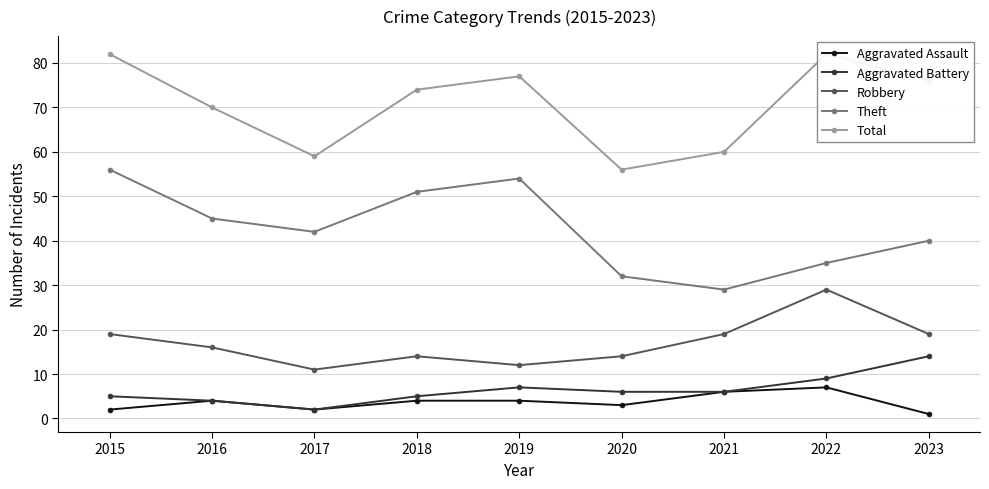

Reading left to right, transcribe all the data shown in this chart.

Aggravated Assault: 2	4	2	4	4	3	6	7	1
Aggravated Battery: 5	4	2	5	7	6	6	9	14
Robbery: 19	16	11	14	12	14	19	29	19
Theft: 56	45	42	51	54	32	29	35	40
Total: 82	70	59	74	77	56	60	82	76